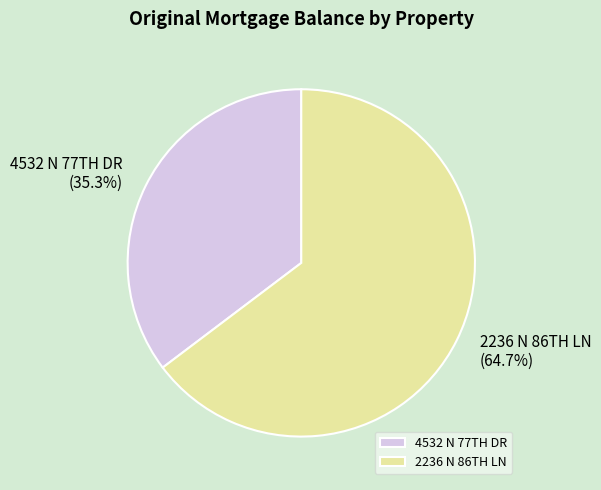

Count the number of slices in the pie.

2